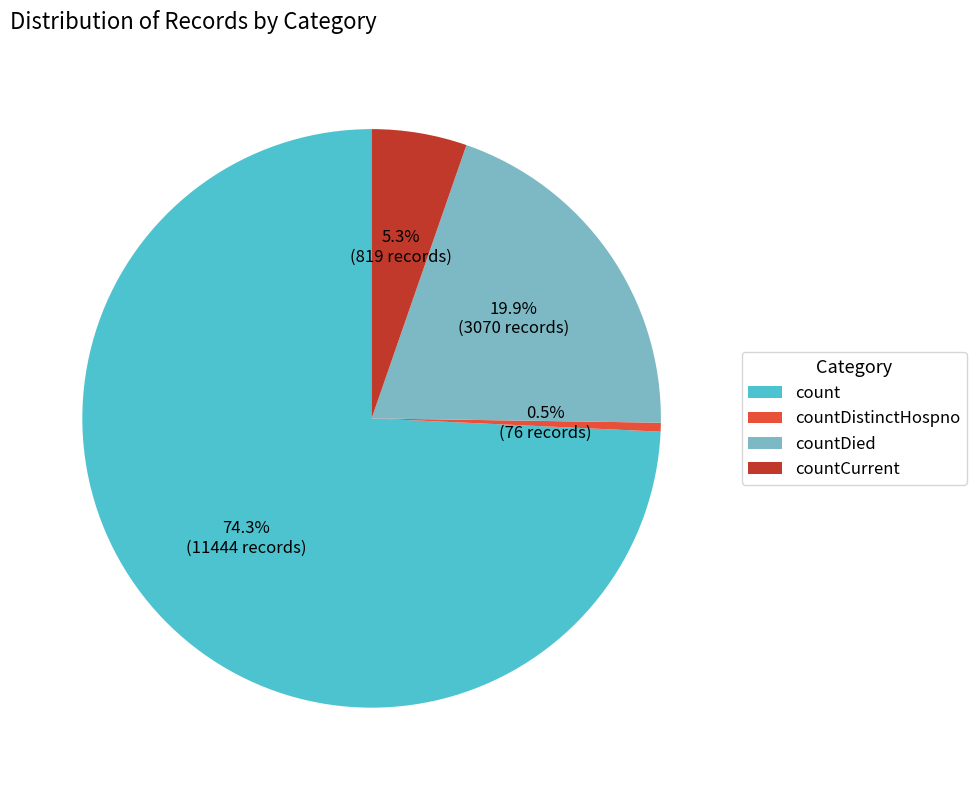

Is it true that countDied is 20% of the pie?

True